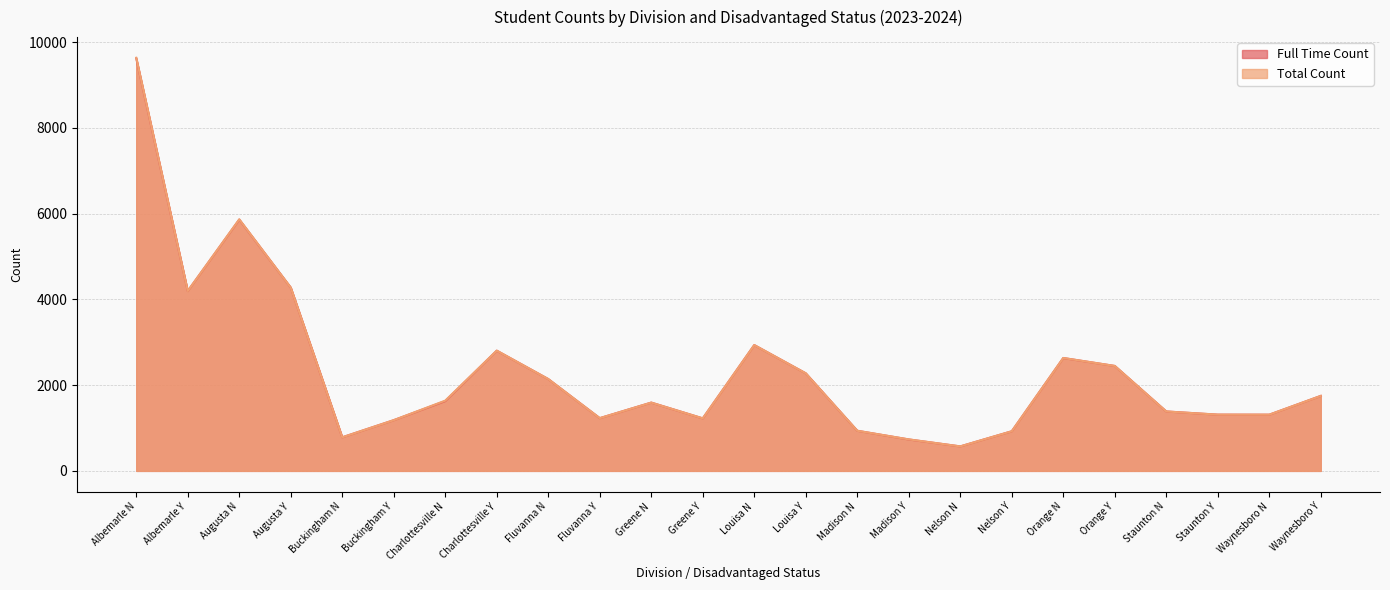

At which category does Total Count reach its first local peak?

Augusta N